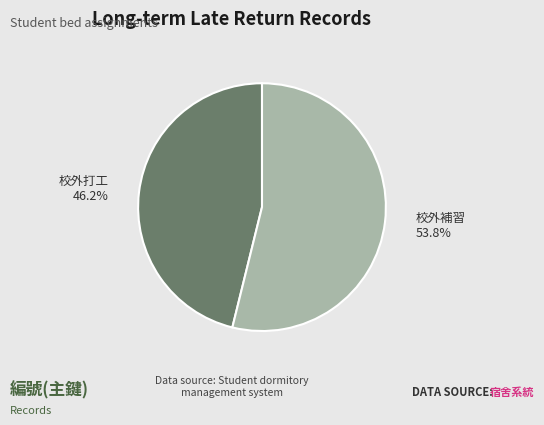

Is the sum of 校外打工 and 校外補習 greater than half?

Yes